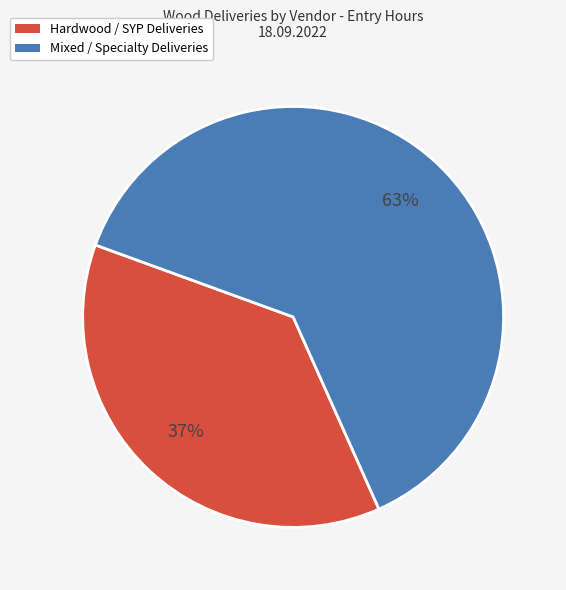

Does any single category account for the majority?

Yes